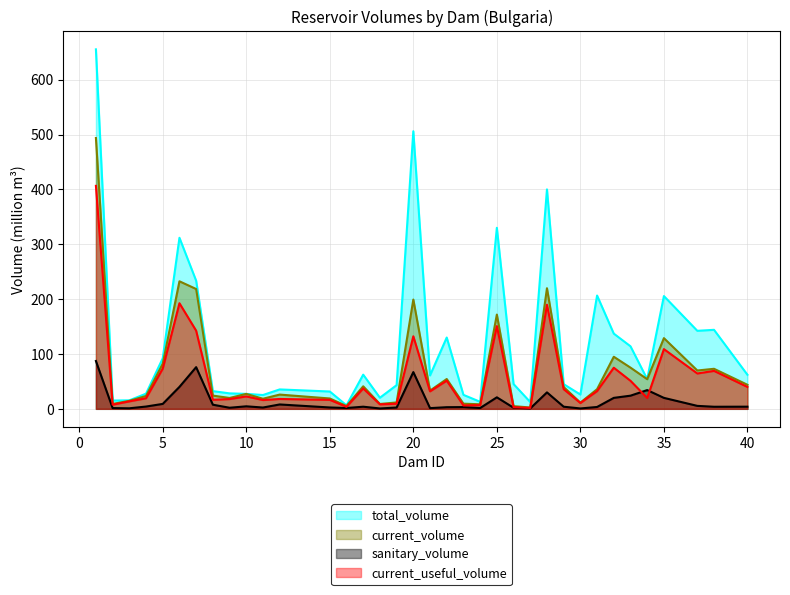

True or false: current_volume and sanitary_volume cross at least once.

False